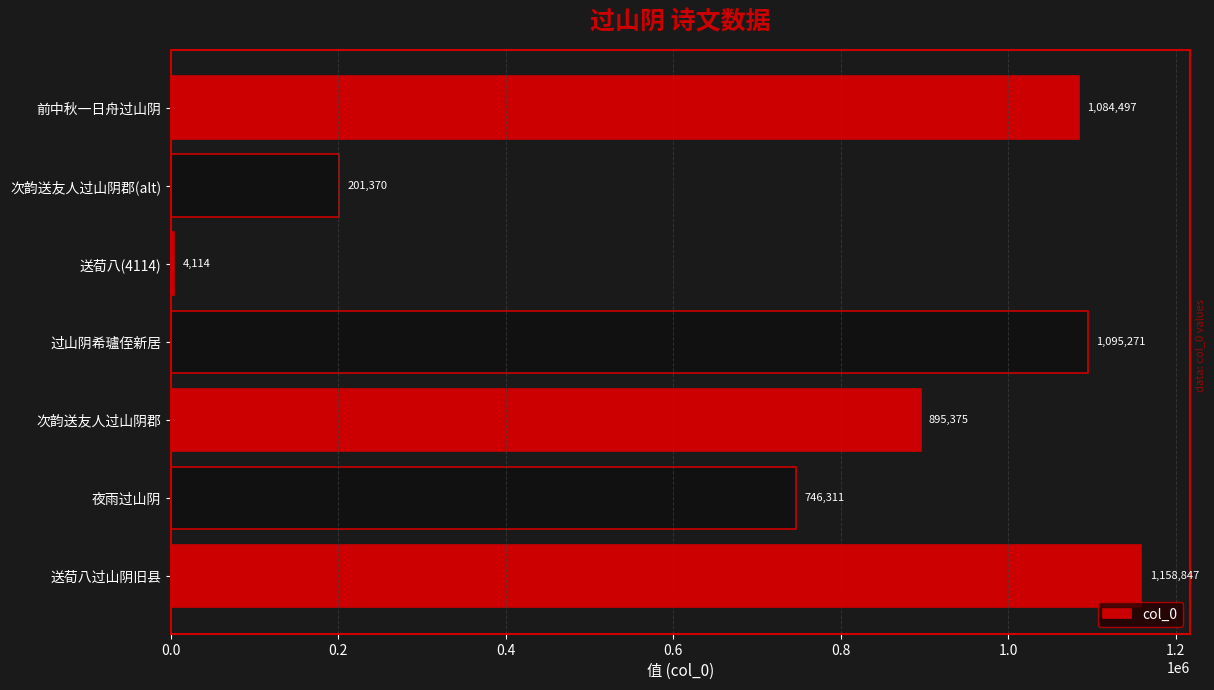

The value at 夜雨过山阴 is 746311. True or false?

True